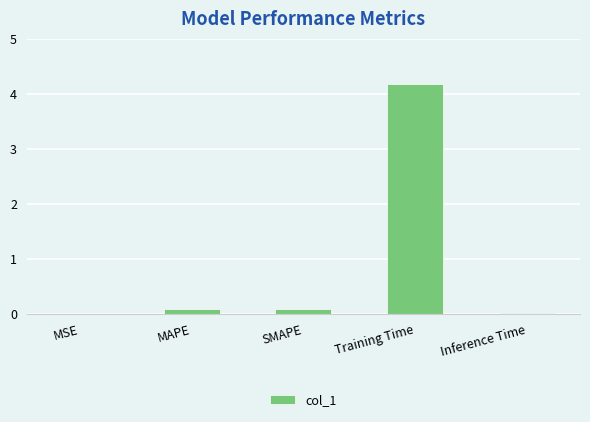

How many distinct data groups are displayed?

1